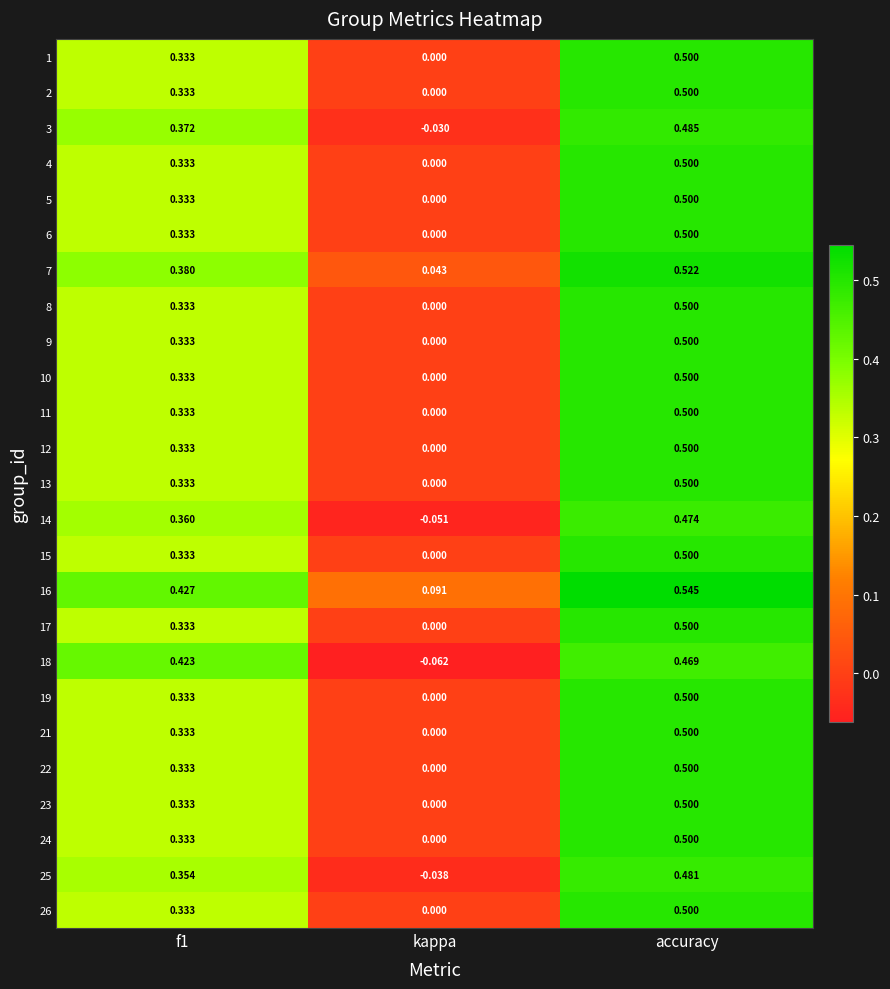

Which label corresponds to the largest value in the chart?

accuracy